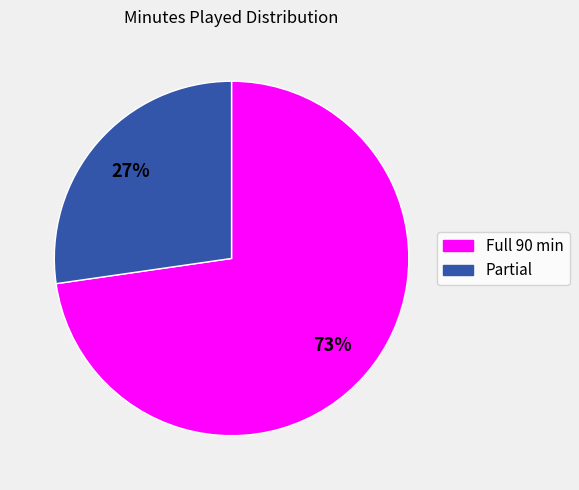

Is there a majority slice in this chart?

Yes